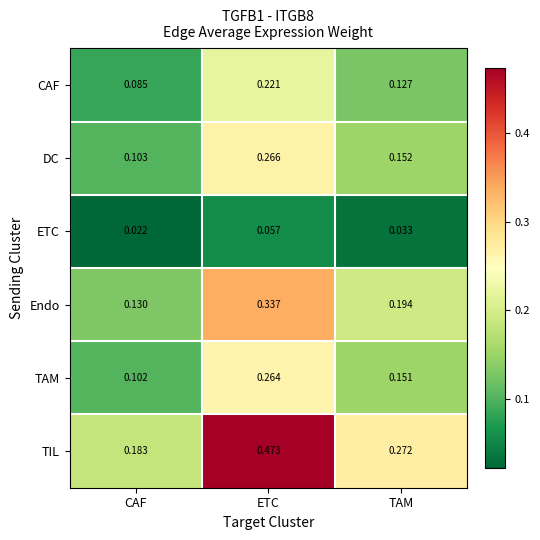

Between CAF and TAM, which series saw the biggest shift?

TIL